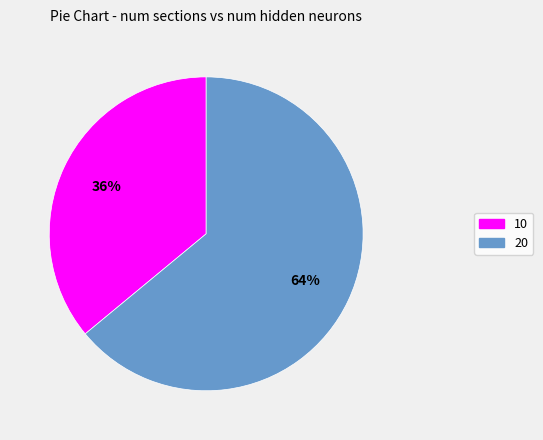

Which has a higher value, 20 or 10?

20